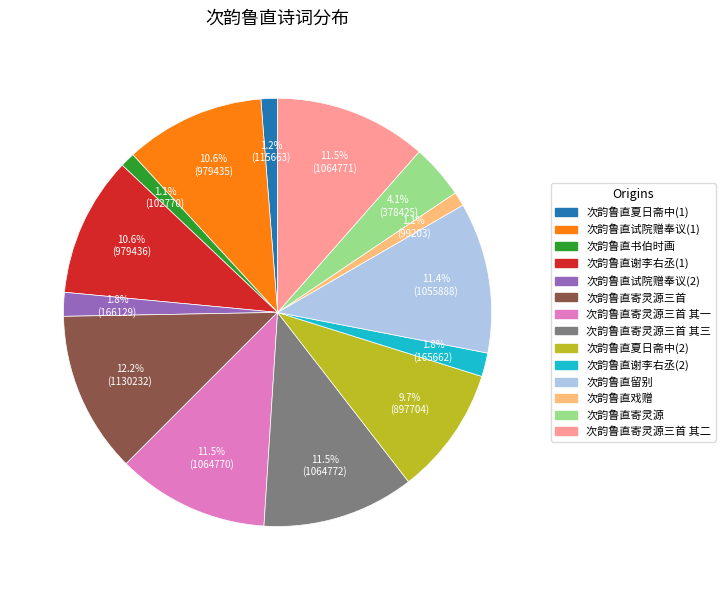

Does any single category account for the majority?

No